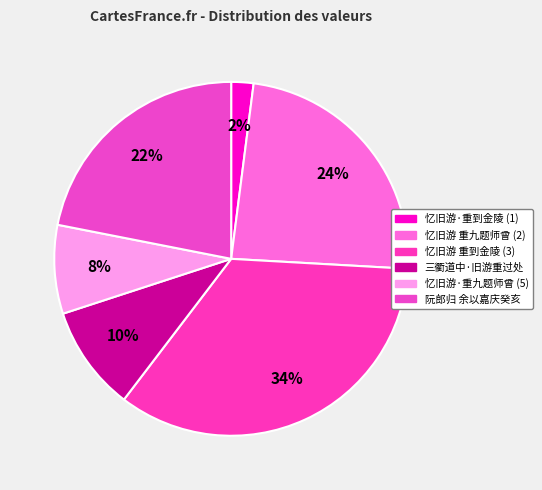

How many slices are in this pie chart?

6